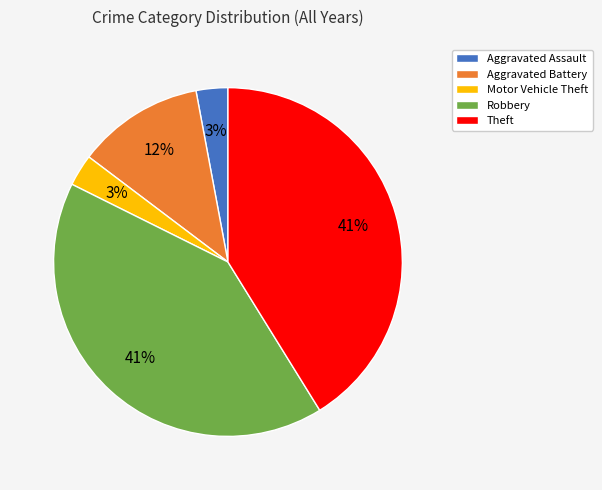

To the nearest percent, what is the average slice percentage?

20%